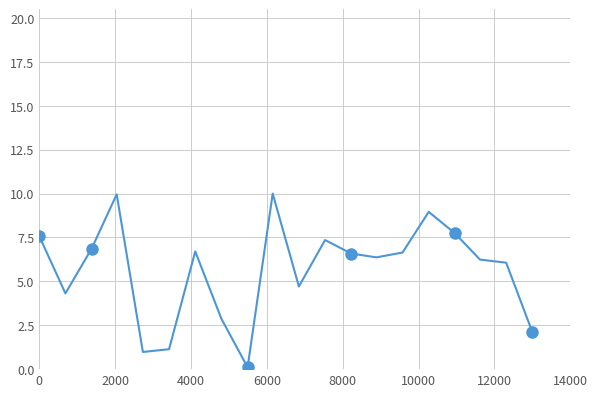

What is the maximum value shown in the chart?

10.0